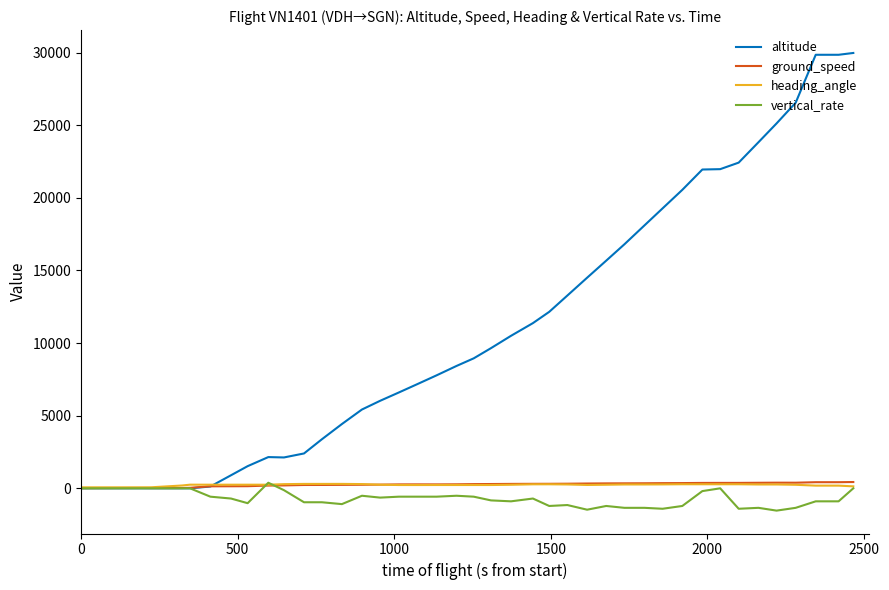

What is the highest value of the altitude series?

29975